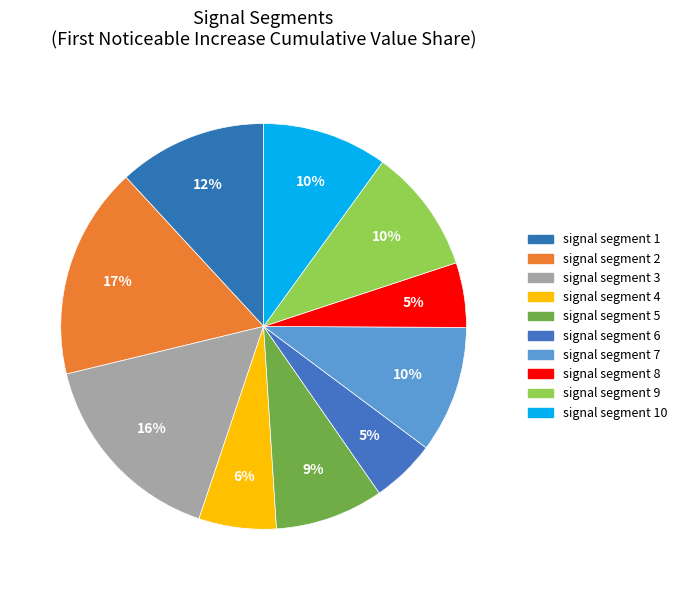

Count the number of slices in the pie.

10